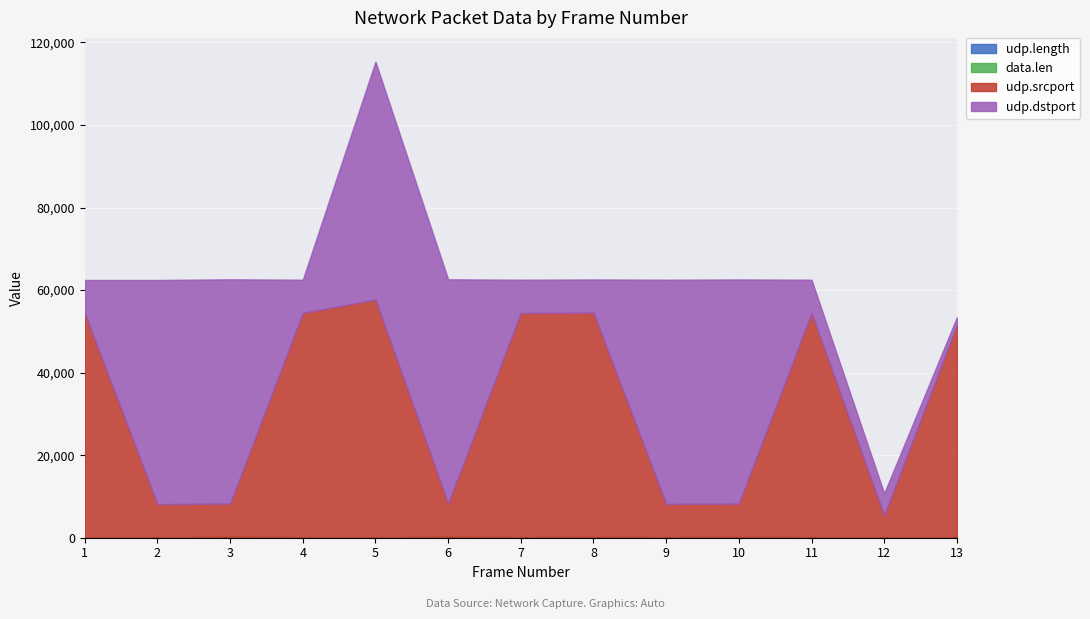

Which series has the largest range (max minus min)?

udp.dstport